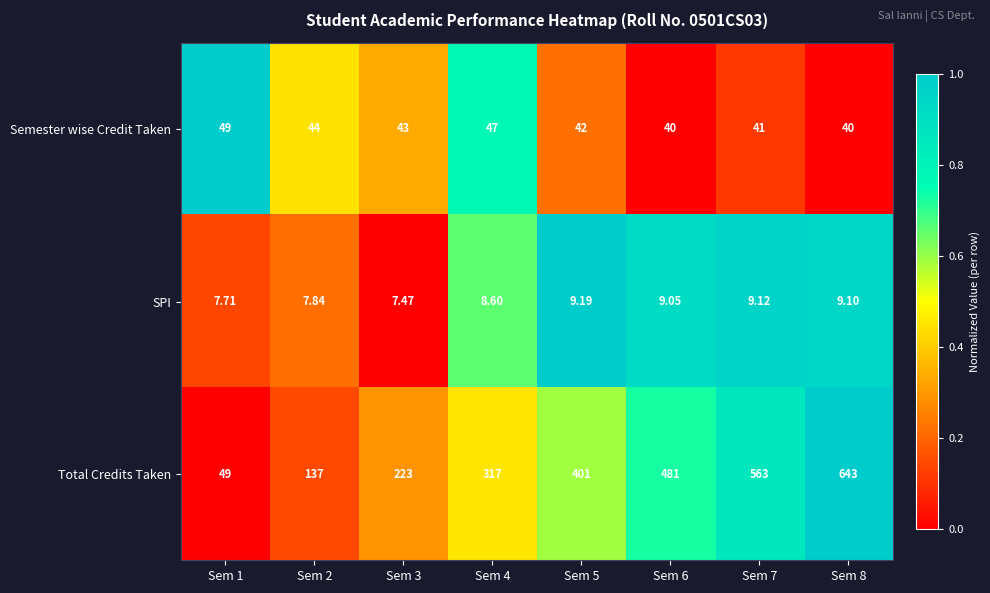

What is the total value across all series at Sem 2?

188.8